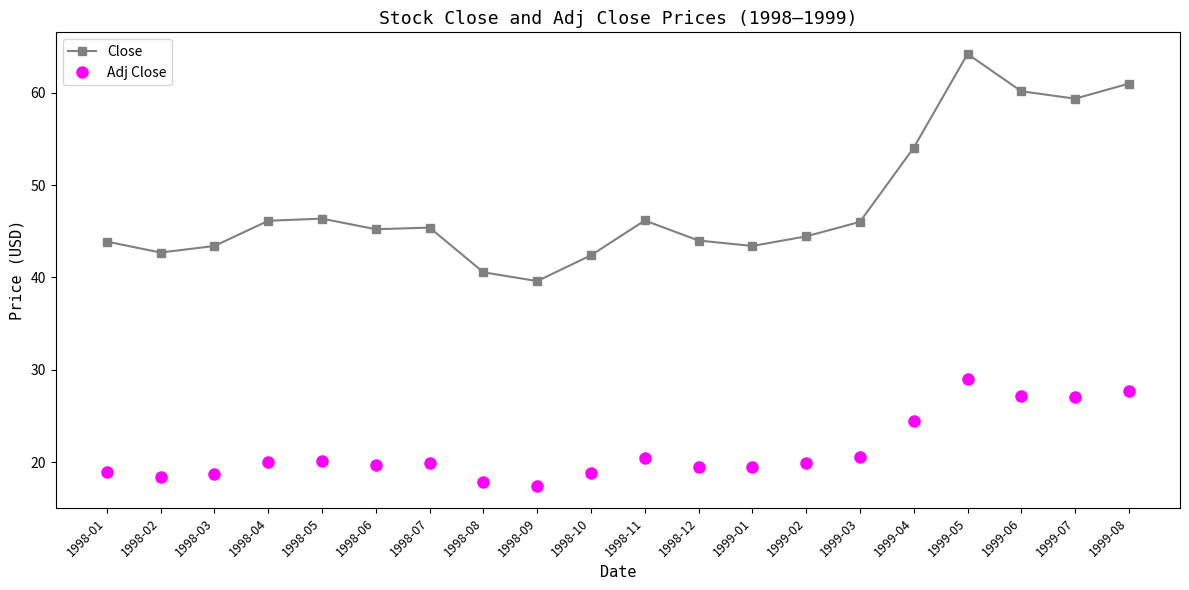

True or false: Close and Adj Close cross at least once.

False